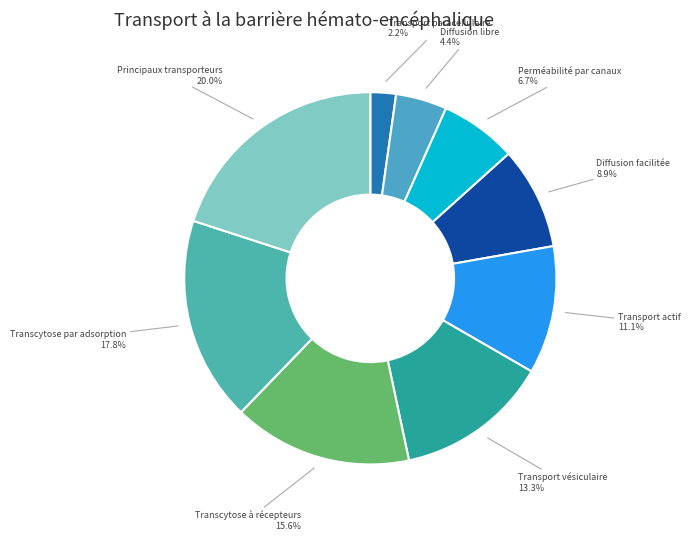

Rank the categories by value from highest to lowest.

Principaux transporteurs, Transcytose par adsorption, Transcytose à récepteurs, Transport vésiculaire, Transport actif, Diffusion facilitée, Perméabilité par canaux, Diffusion libre, Transport paracellulaire